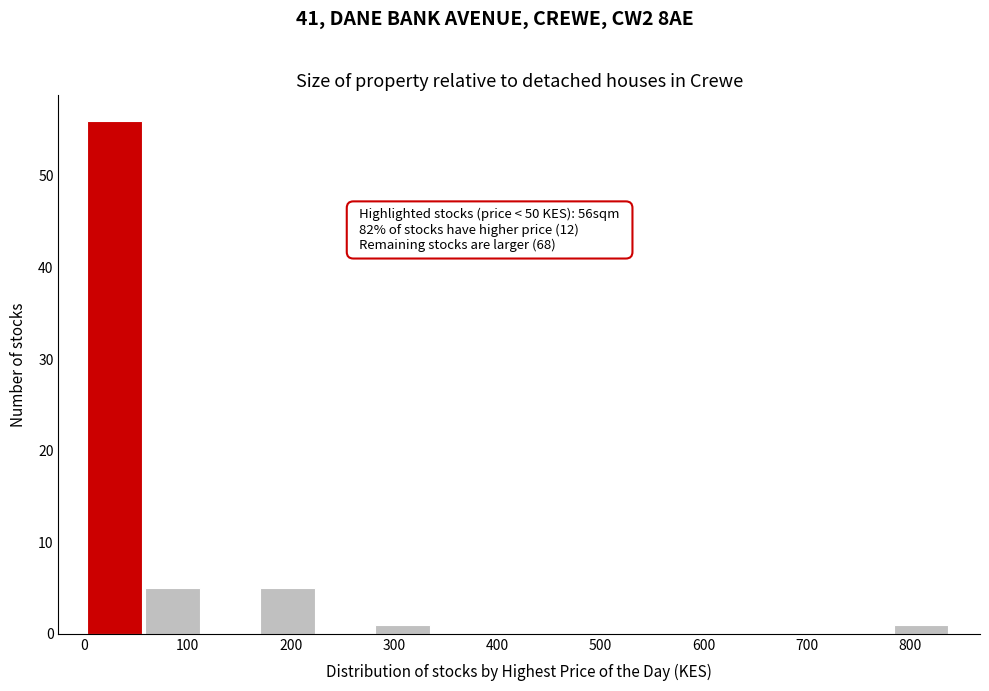

Which range on the x-axis has the tallest bar?

0 to 60